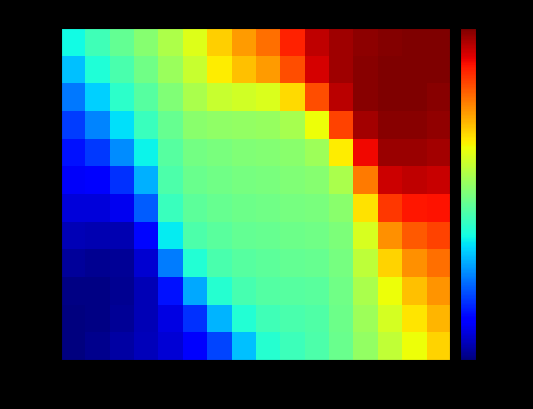

At how many categories does at least one series exceed 0?

16